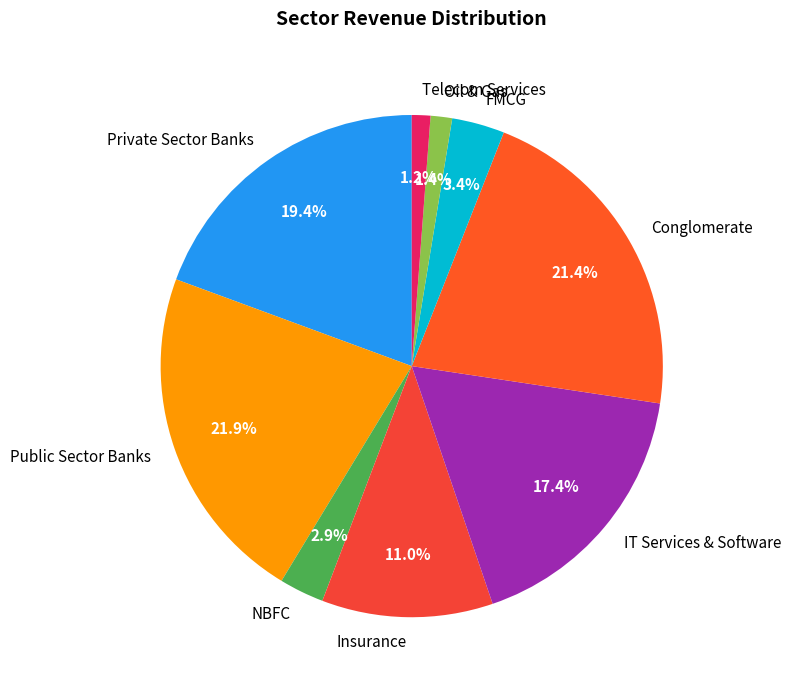

How much of the chart is everything except Private Sector Banks?

80.6%